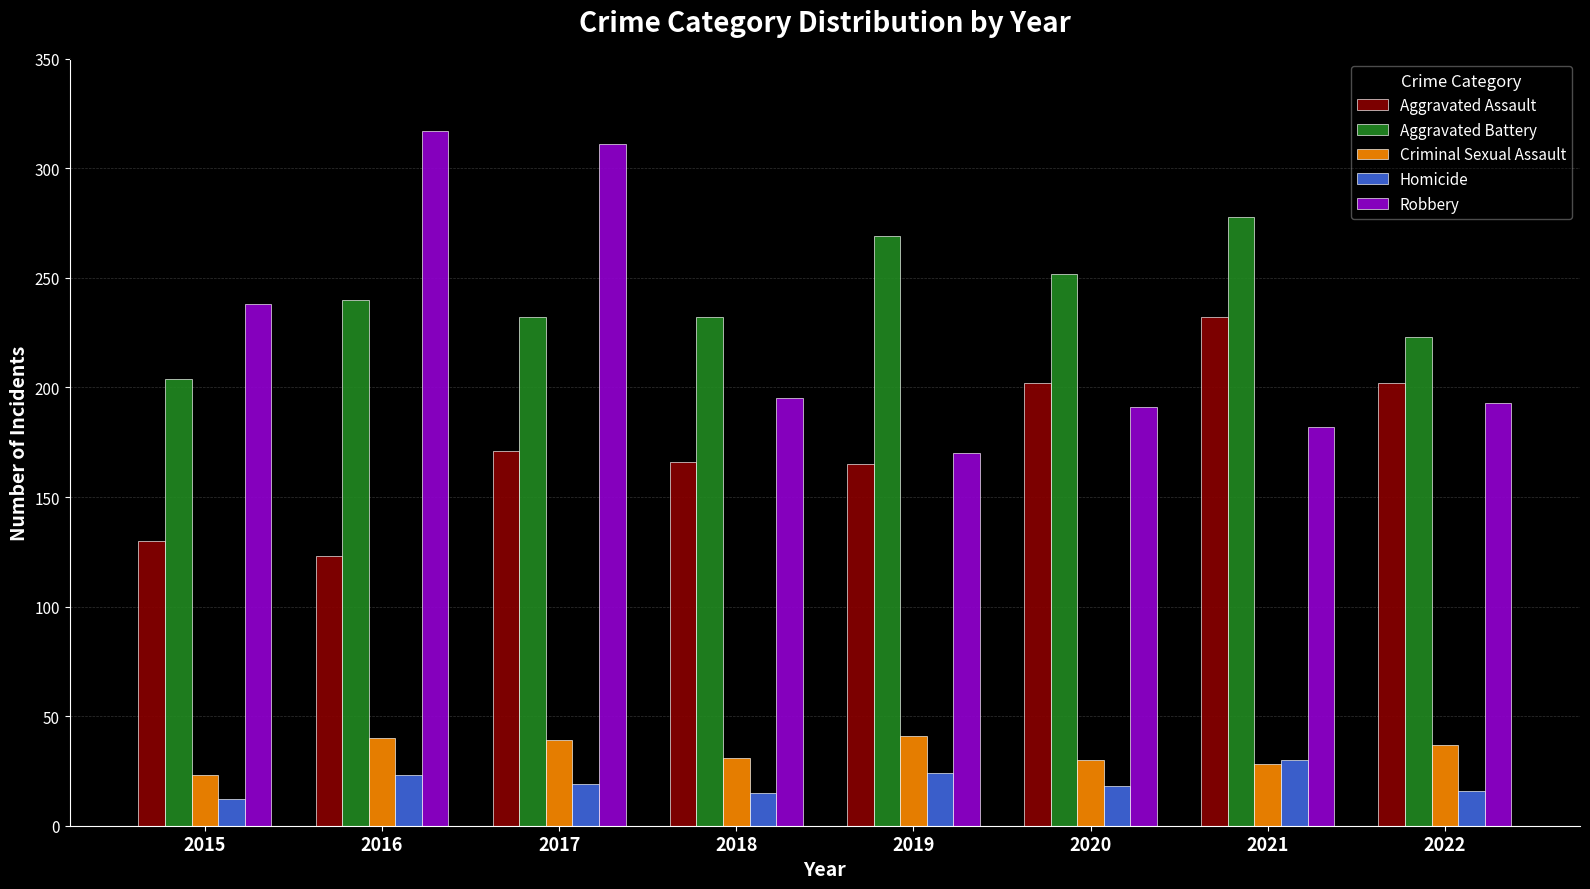

What is the spread (max minus min) of values at 2022?

207